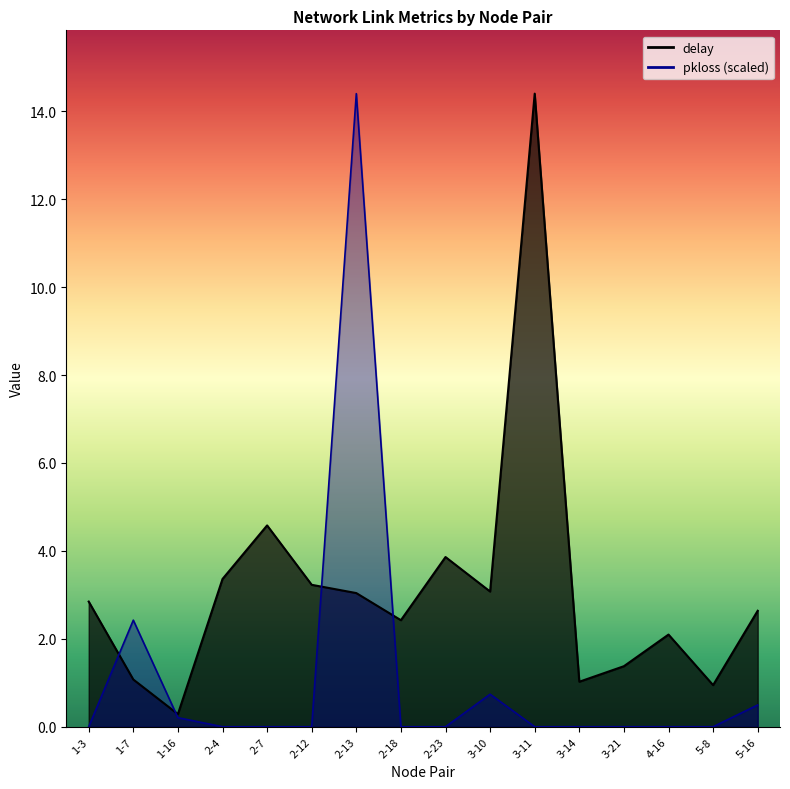

Reading left to right, extract all data points from this chart.

delay: 1-3=2.8	1-7=1.1	1-16=0.3	2-4=3.4	2-7=4.6	2-12=3.2	2-13=3.0	2-18=2.4	2-23=3.9	3-10=3.1	3-11=14.4	3-14=1.0	3-21=1.4	4-16=2.1	5-8=0.9	5-16=2.6
pkloss: 1-3=0.0	1-7=2.4	1-16=0.2	2-4=0.0	2-7=0.0	2-12=0.0	2-13=14.4	2-18=0.0	2-23=0.0	3-10=0.7	3-11=0.0	3-14=0.0	3-21=0.0	4-16=0.0	5-8=0.0	5-16=0.5